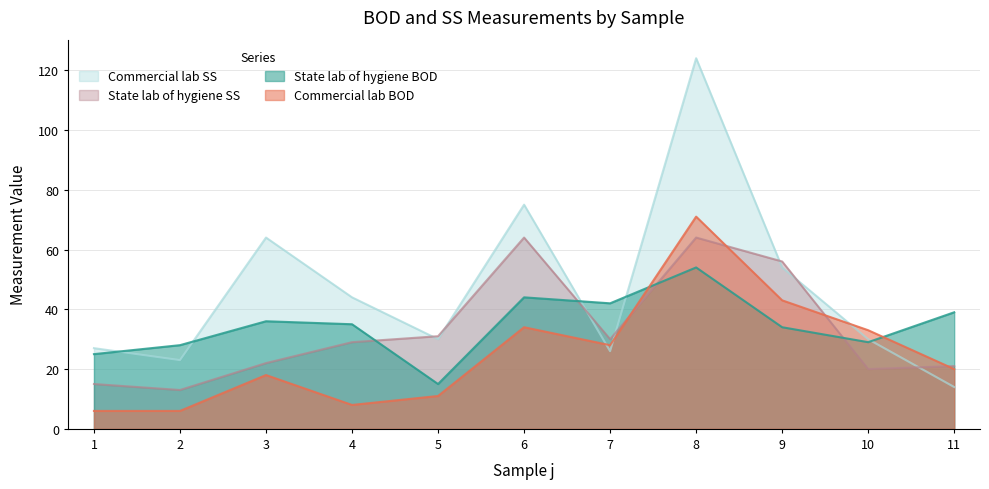

What is the spread (max minus min) of values at 9?

22